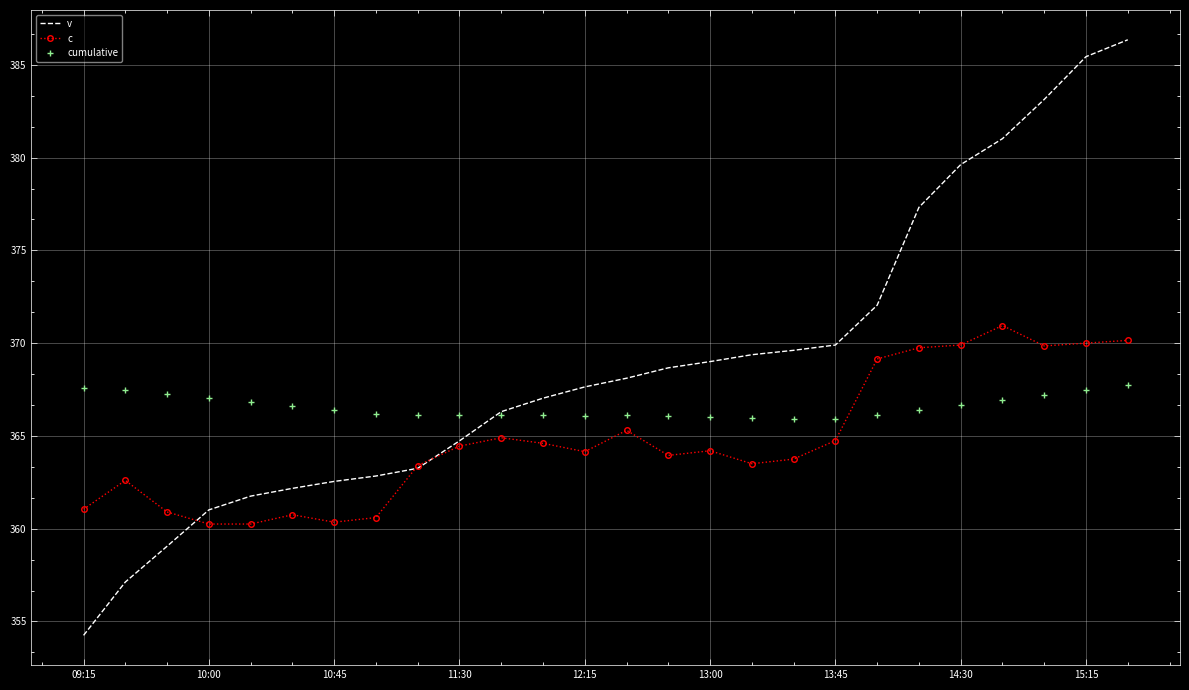

At how many categories does at least one series exceed 386?

1